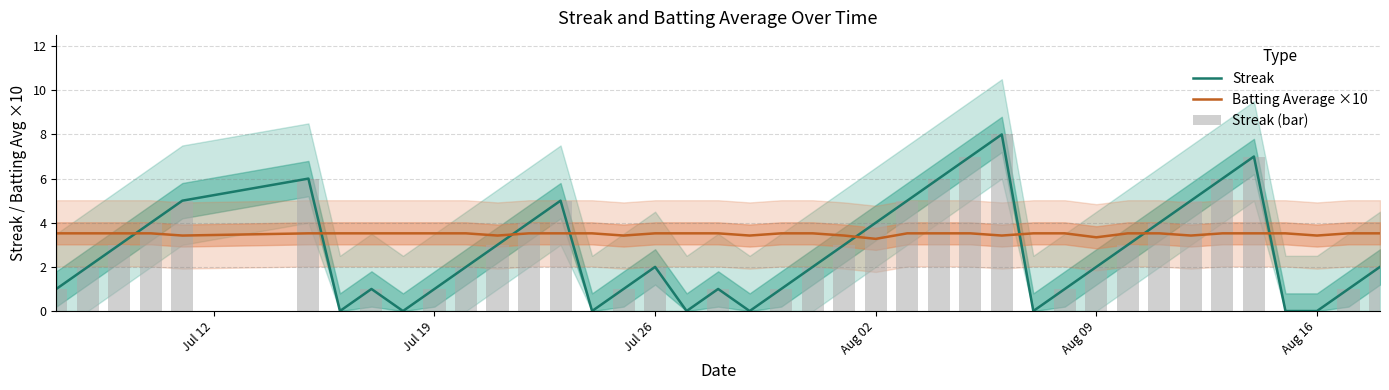

How many positive values does the Streak (bar) series have?

32